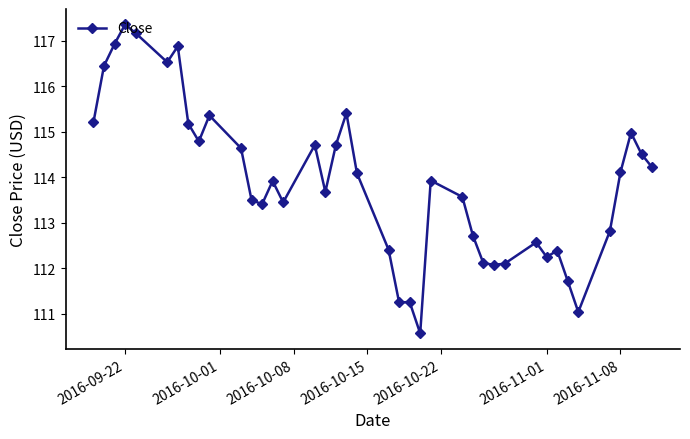

What is the value of the 29th point from the left?

112.1